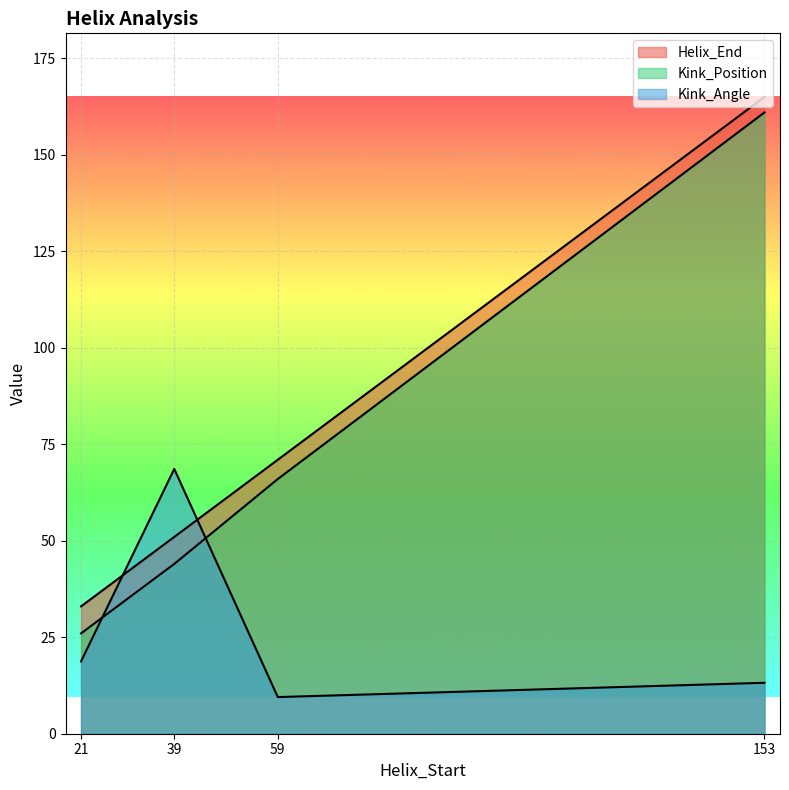

True or false: Kink_Position and Helix_End cross at least once.

False